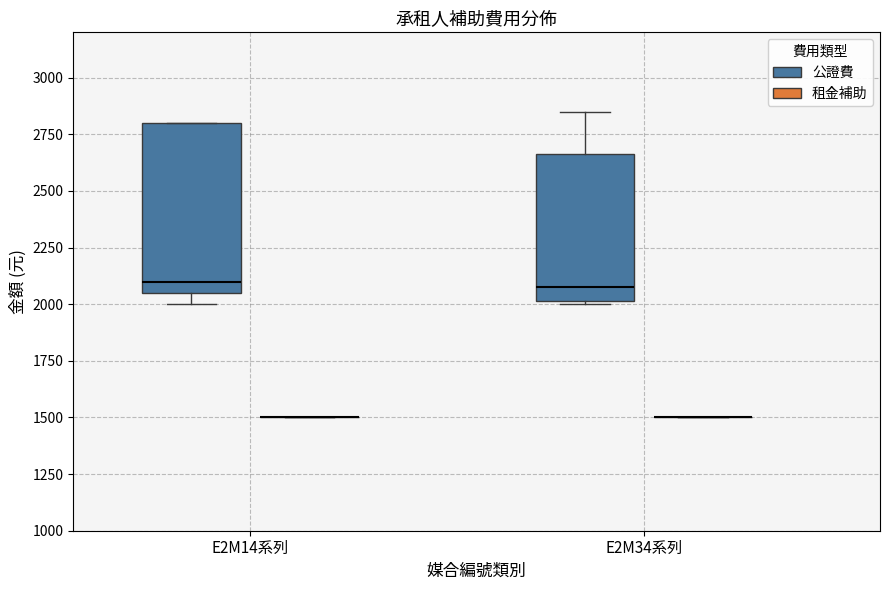

Reading left to right, read every box against the y-axis: the position of its median line, the range the box covers, and the ends of its whiskers. The values are not printed on the chart, so give them approximately, as read against the axis.

E2M14系列 (公證費): median 2100, box 2050 to 2800, whiskers 2000 to 2800
E2M14系列 (租金補助): box collapsed to a line at 1500, whiskers 1500 to 1500
E2M34系列 (公證費): median 2100, box 2000 to 2650, whiskers 2000 to 2850
E2M34系列 (租金補助): box collapsed to a line at 1500, whiskers 1500 to 1500